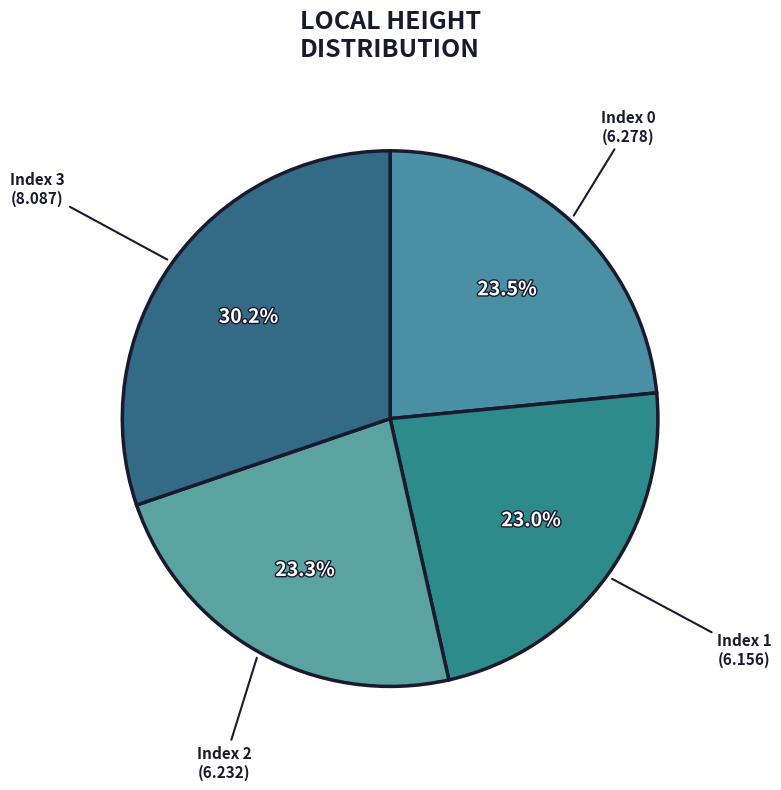

Is it true that Index 2 is 23% of the pie?

True